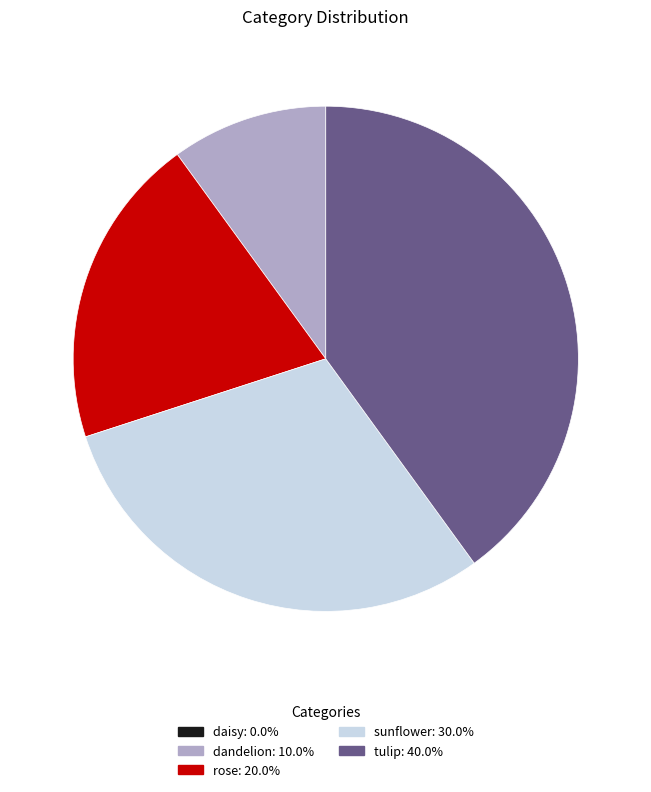

Which category has the biggest portion of the pie?

tulip